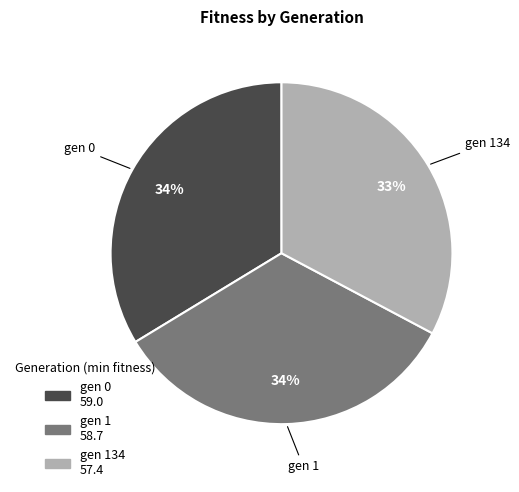

To the nearest percent, what is the difference between the largest and smallest slice percentages?

1%